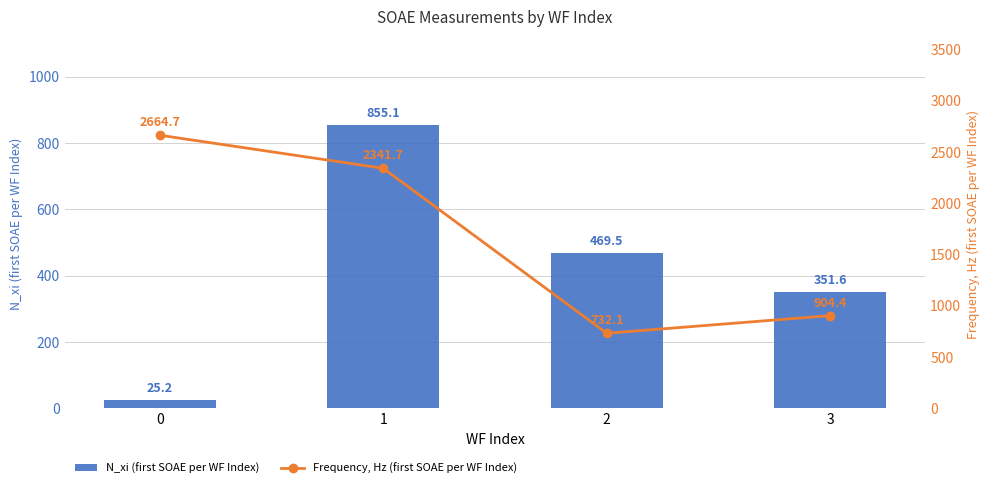

List the labels in order of N_xi (first SOAE per WF Index) value, largest first.

1, 2, 3, 0